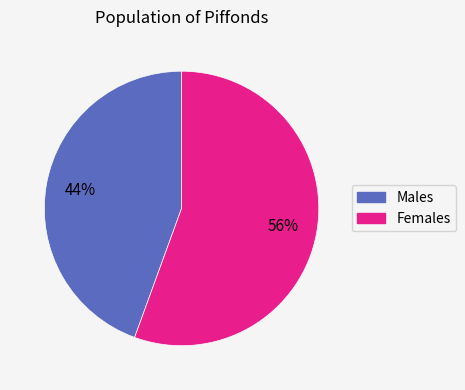

How many segments does this pie chart have?

2